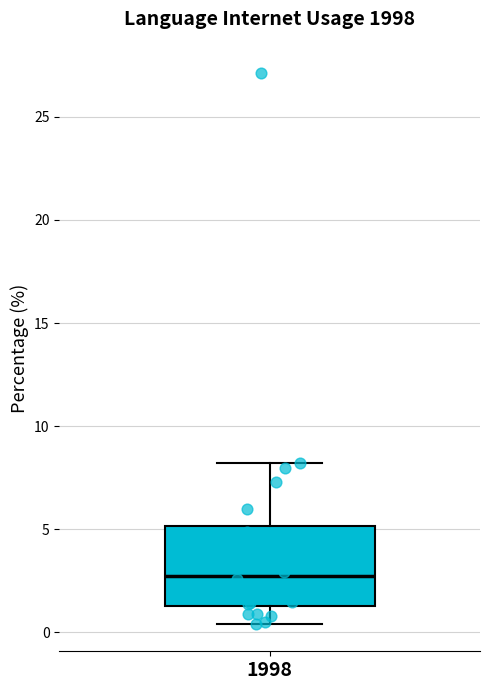

Transcribe this box plot: give where the median line is, the range the box spans, and where the two whiskers end, as read against the y-axis. The values are not printed on the chart, so give them approximately, as read against the axis.

median 3.0, box 1.5 to 5.0, whiskers 0.5 to 8.0